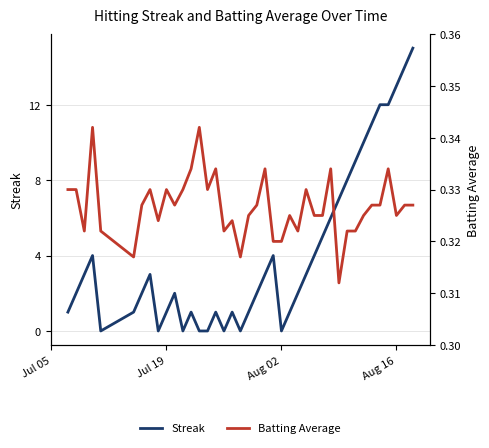

Count the number of data series in this chart.

2